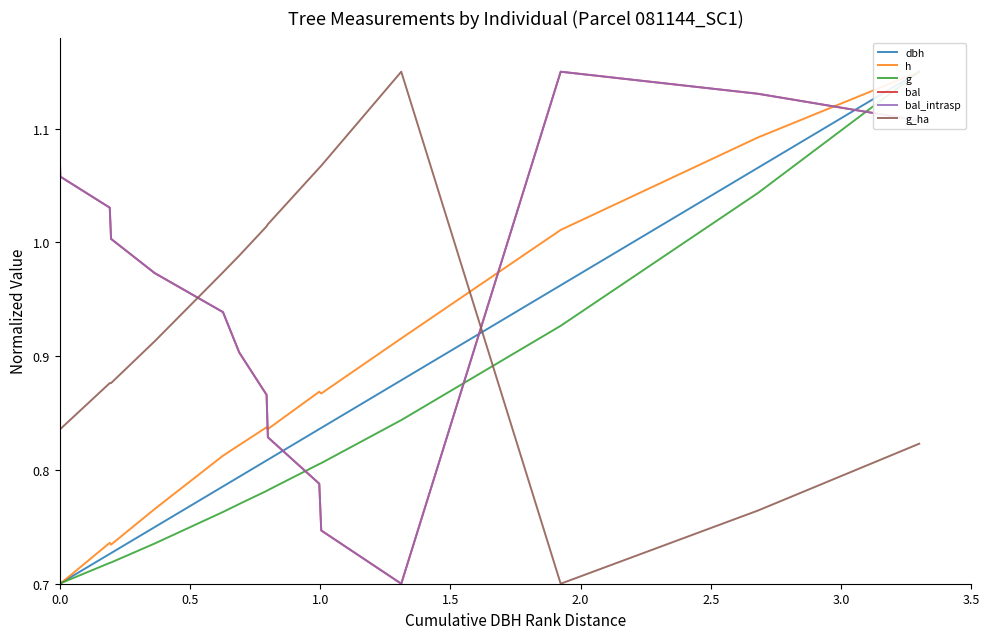

True or false: bal_intrasp has a value of 1.8 at 12.

False